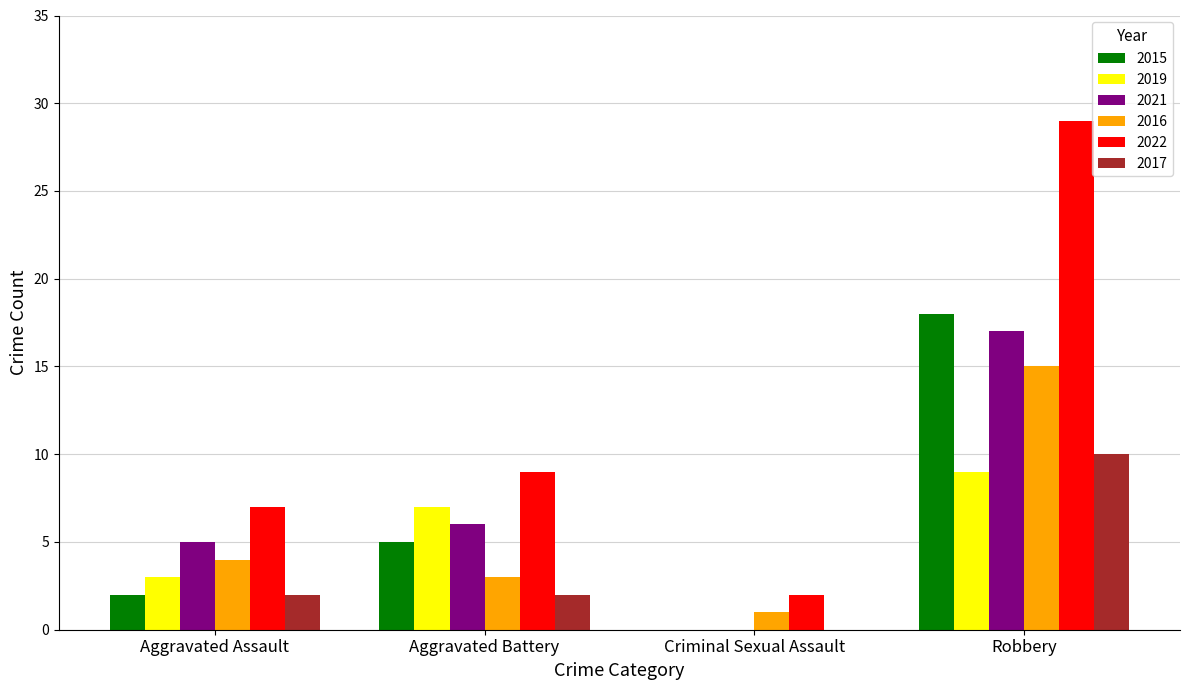

Reading left to right, transcribe all the data shown in this chart.

2015: 2	5	0	18
2019: 3	7	0	9
2021: 5	6	0	17
2016: 4	3	1	15
2022: 7	9	2	29
2017: 2	2	0	10